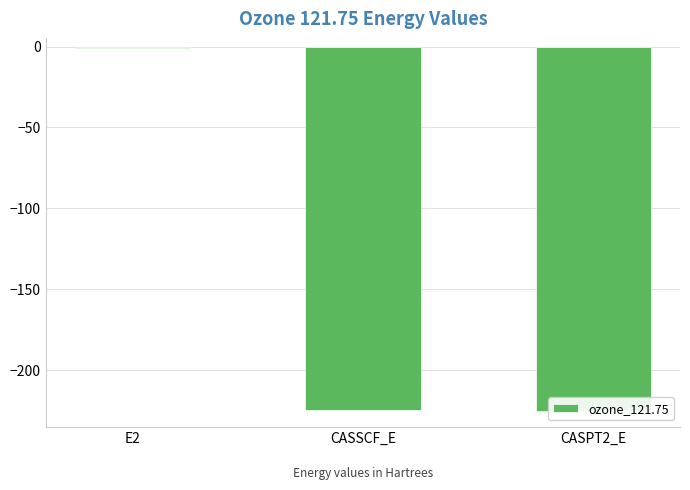

Reading right to left, extract all data points from this chart.

-225.3	-224.6	-0.7